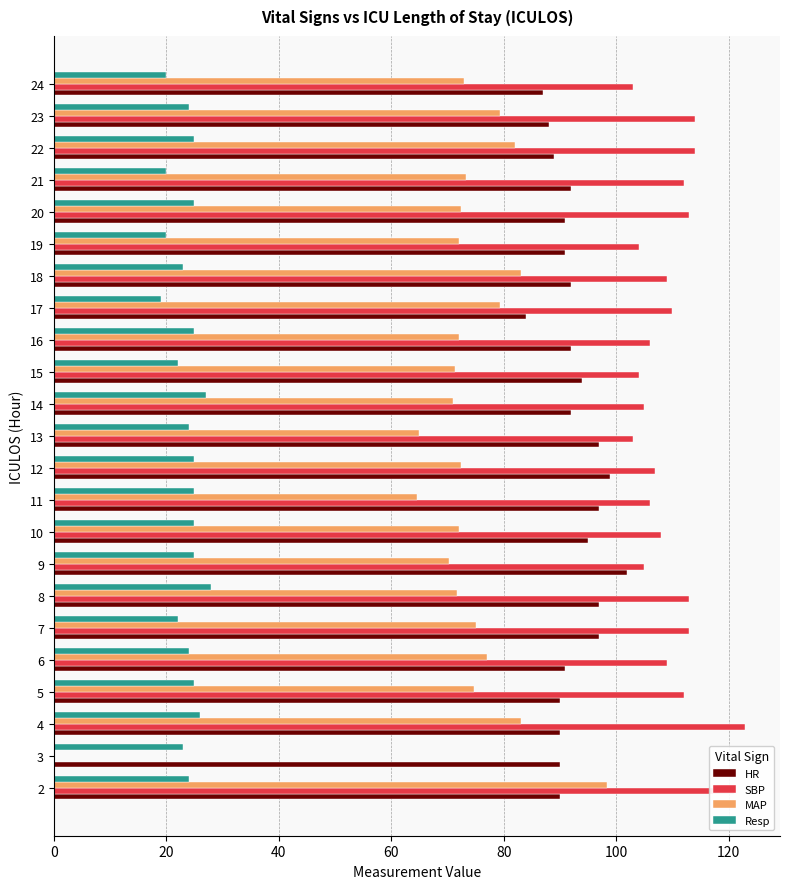

True or false: Resp has a value of 25.0 at 22.

True